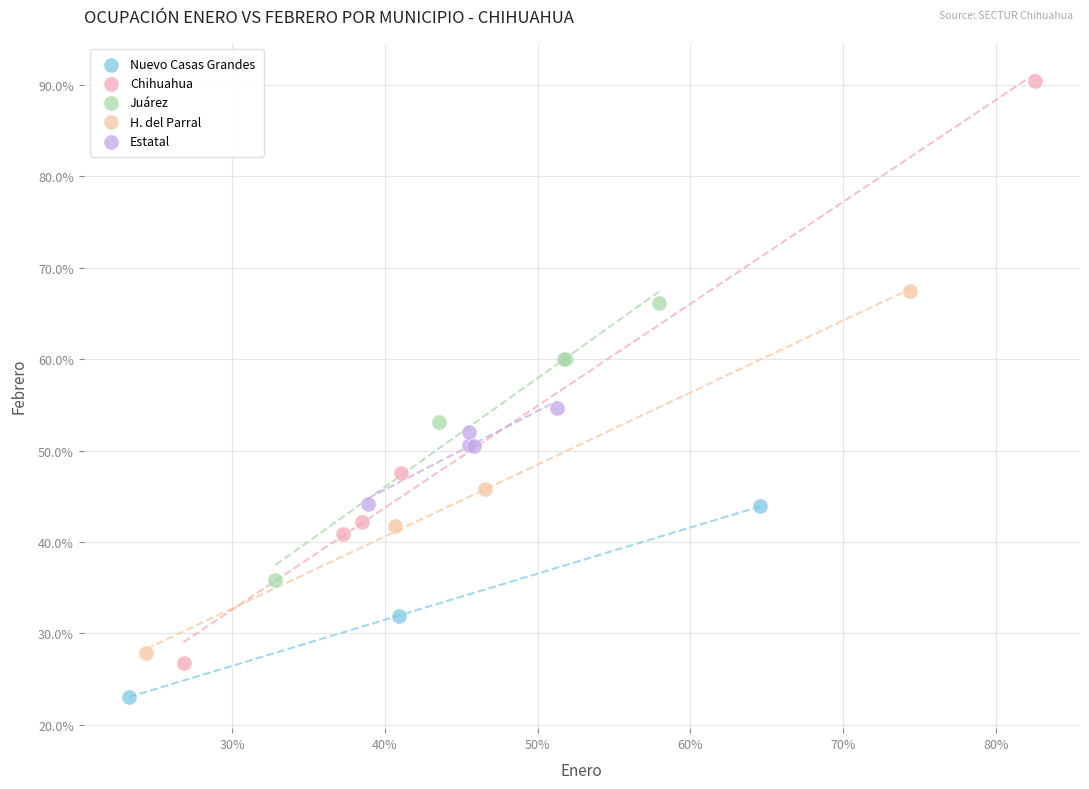

Which series contains the highest Y value?

Chihuahua